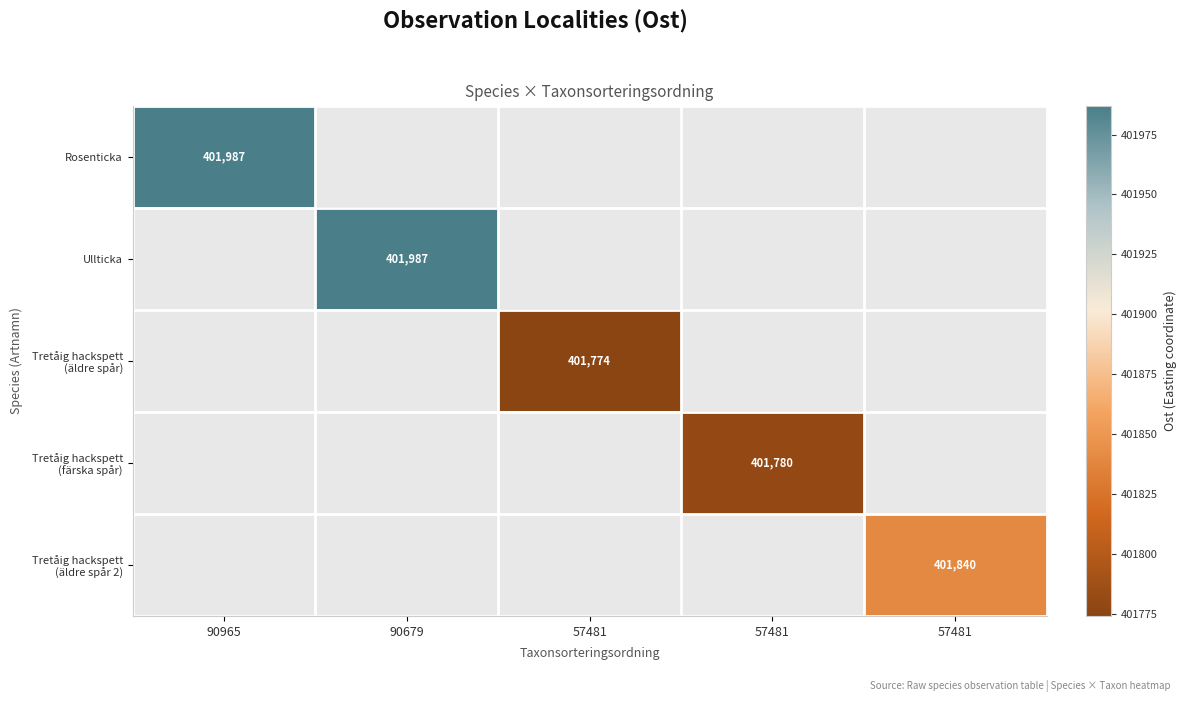

How many distinct data groups are displayed?

5